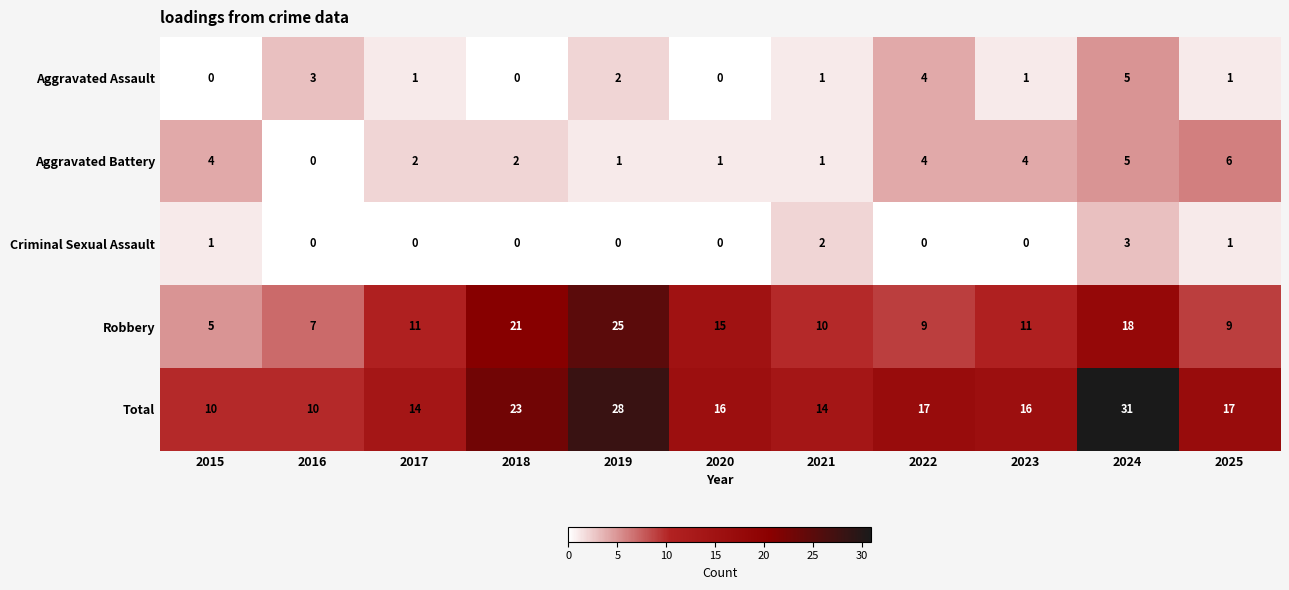

Which series has the largest range (max minus min)?

Total